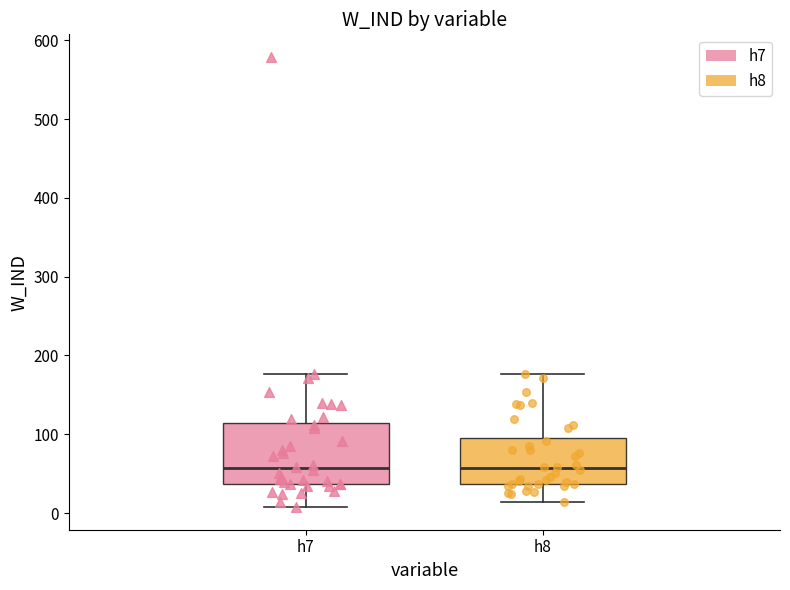

Reading left to right, read every box against the y-axis: the position of its median line, the range the box covers, and the ends of its whiskers. The values are not printed on the chart, so give them approximately, as read against the axis.

h7: median 60, box 40 to 110, whiskers 10 to 180
h8: median 60, box 40 to 100, whiskers 10 to 180